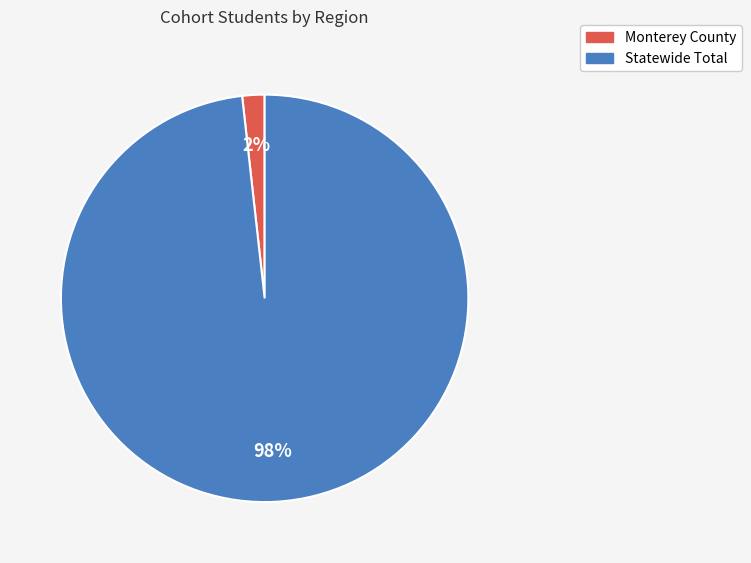

Count the number of slices in the pie.

2